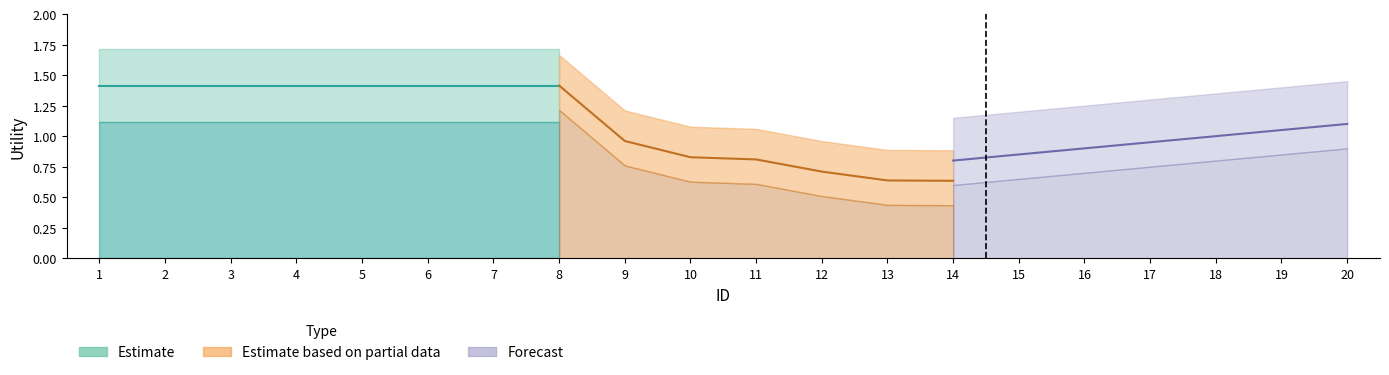

Which label corresponds to the largest value in the chart?

1